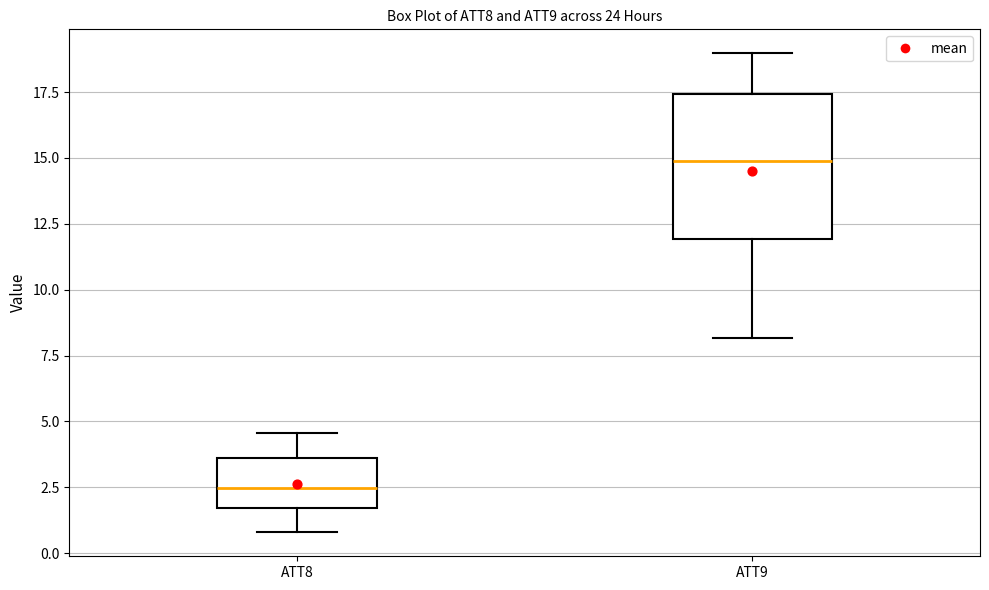

Which box is the tallest, from its lower edge to its upper edge?

ATT9